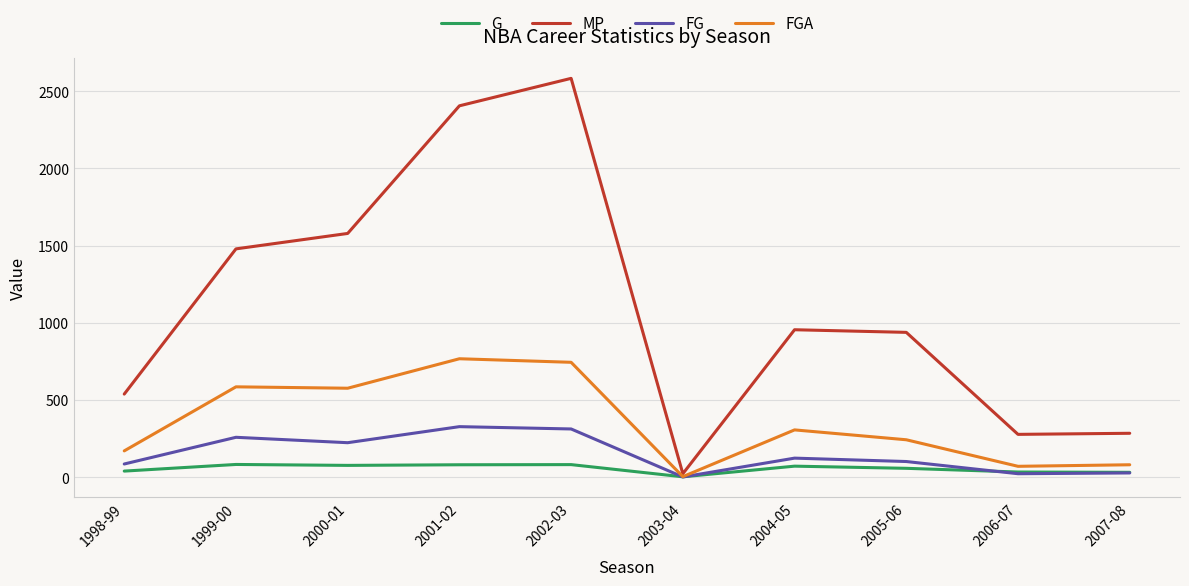

Is the value of FG at 2003-04 greater than the value of G at 2001-02?

No